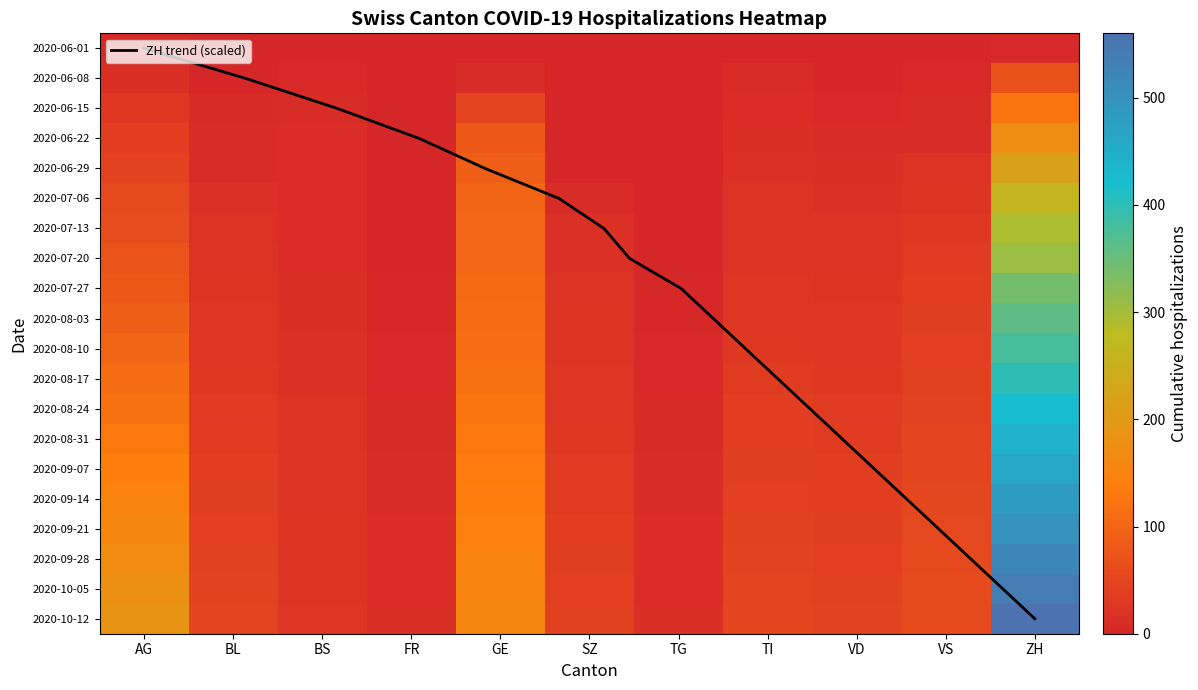

Reading left to right, list all the values displayed in this chart.

AG: AG=5	BL=0	BS=0	FR=0	GE=0	SZ=0	TG=0	TI=0	VD=1	VS=0	ZH=6
BL: AG=15	BL=2	BS=5	FR=0	GE=10	SZ=0	TG=0	TI=10	VD=2	VS=5	ZH=69
BS: AG=30	BL=7	BS=9	FR=0	GE=47	SZ=0	TG=0	TI=13	VD=5	VS=9	ZH=126
FR: AG=35	BL=9	BS=11	FR=1	GE=80	SZ=1	TG=1	TI=14	VD=9	VS=10	ZH=177
GE: AG=45	BL=10	BS=11	FR=2	GE=89	SZ=2	TG=1	TI=17	VD=14	VS=18	ZH=218
SZ: AG=55	BL=16	BS=12	FR=2	GE=99	SZ=9	TG=1	TI=20	VD=17	VS=24	ZH=264
TG: AG=60	BL=19	BS=12	FR=2	GE=101	SZ=17	TG=2	TI=20	VD=20	VS=29	ZH=292
TI: AG=70	BL=20	BS=12	FR=2	GE=101	SZ=17	TG=2	TI=20	VD=20	VS=31	ZH=308
VD: AG=80	BL=22	BS=14	FR=3	GE=105	SZ=20	TG=3	TI=25	VD=22	VS=35	ZH=340
VS: AG=90	BL=25	BS=15	FR=4	GE=110	SZ=22	TG=4	TI=28	VD=25	VS=38	ZH=360
ZH: AG=100	BL=28	BS=16	FR=5	GE=115	SZ=24	TG=5	TI=30	VD=27	VS=40	ZH=380
r11: AG=110	BL=30	BS=17	FR=6	GE=120	SZ=26	TG=6	TI=33	VD=29	VS=42	ZH=400
r12: AG=120	BL=32	BS=18	FR=7	GE=125	SZ=28	TG=7	TI=35	VD=31	VS=45	ZH=420
r13: AG=130	BL=34	BS=19	FR=8	GE=130	SZ=30	TG=8	TI=37	VD=33	VS=47	ZH=440
r14: AG=140	BL=36	BS=20	FR=9	GE=135	SZ=32	TG=9	TI=39	VD=35	VS=49	ZH=460
r15: AG=150	BL=38	BS=21	FR=10	GE=140	SZ=34	TG=10	TI=41	VD=37	VS=51	ZH=480
r16: AG=160	BL=40	BS=22	FR=11	GE=145	SZ=36	TG=11	TI=43	VD=39	VS=53	ZH=500
r17: AG=170	BL=42	BS=23	FR=12	GE=150	SZ=38	TG=12	TI=45	VD=41	VS=55	ZH=520
r18: AG=180	BL=44	BS=24	FR=13	GE=155	SZ=40	TG=13	TI=47	VD=43	VS=57	ZH=540
r19: AG=190	BL=46	BS=25	FR=14	GE=160	SZ=42	TG=14	TI=49	VD=45	VS=59	ZH=560